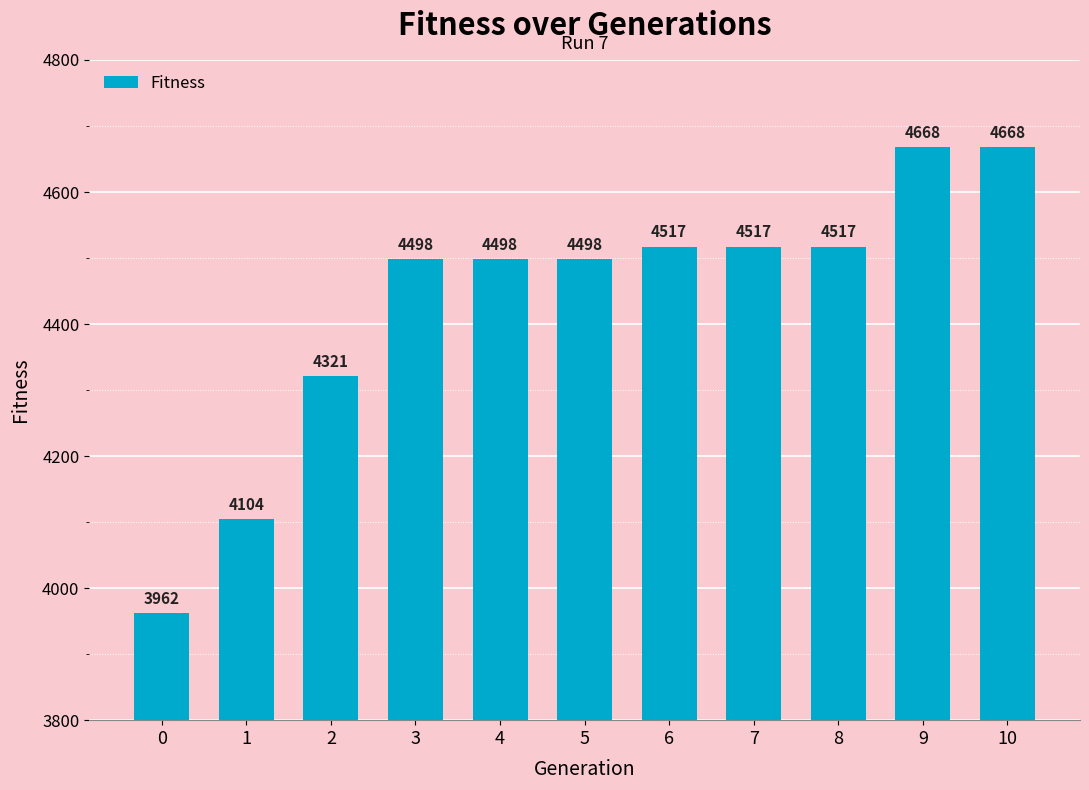

What is the average value?

4433